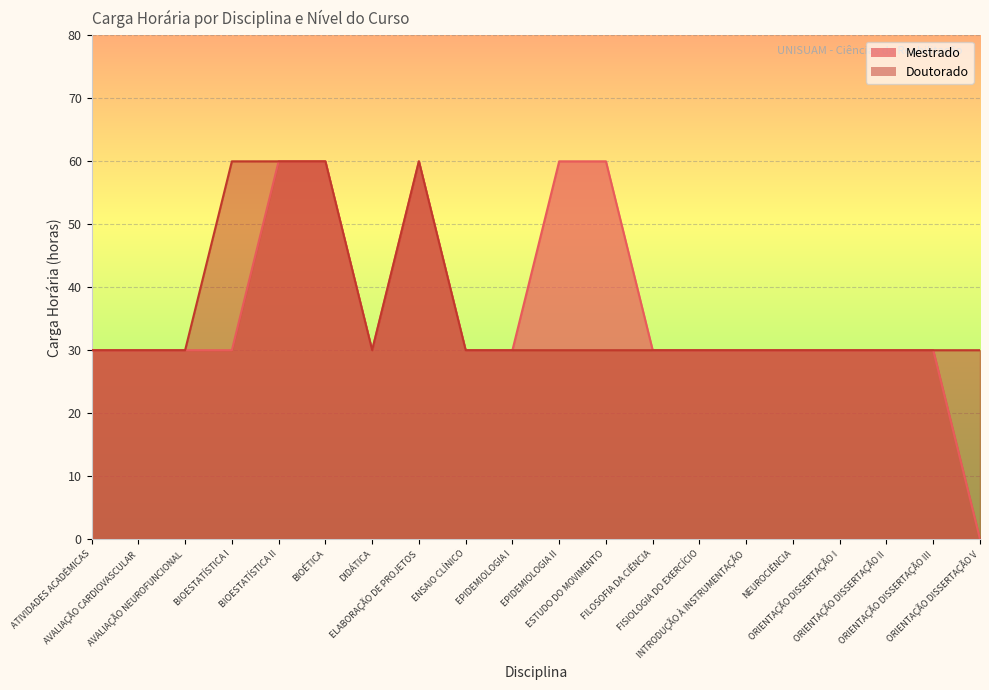

True or false: Mestrado and Doutorado cross at least once.

False